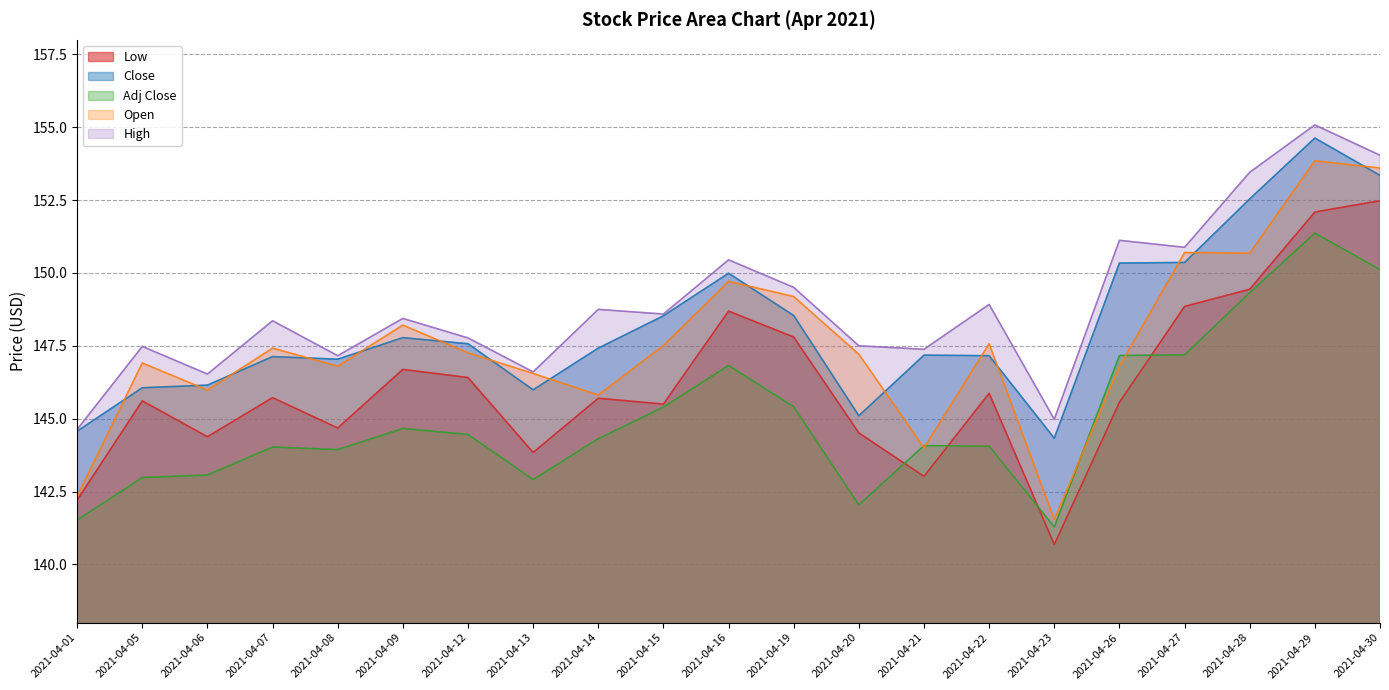

The Open series shows 149.7 at 2021-04-16. True or false?

True